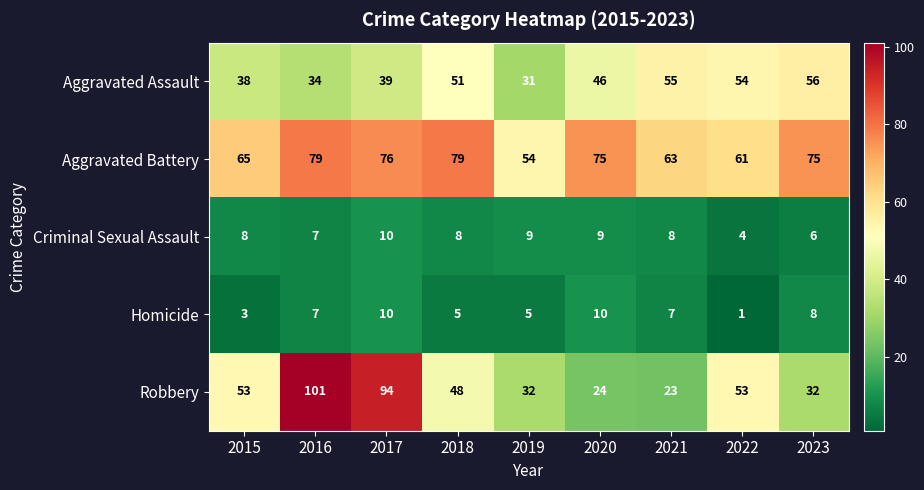

At which category is the sum across all series the highest?

2017